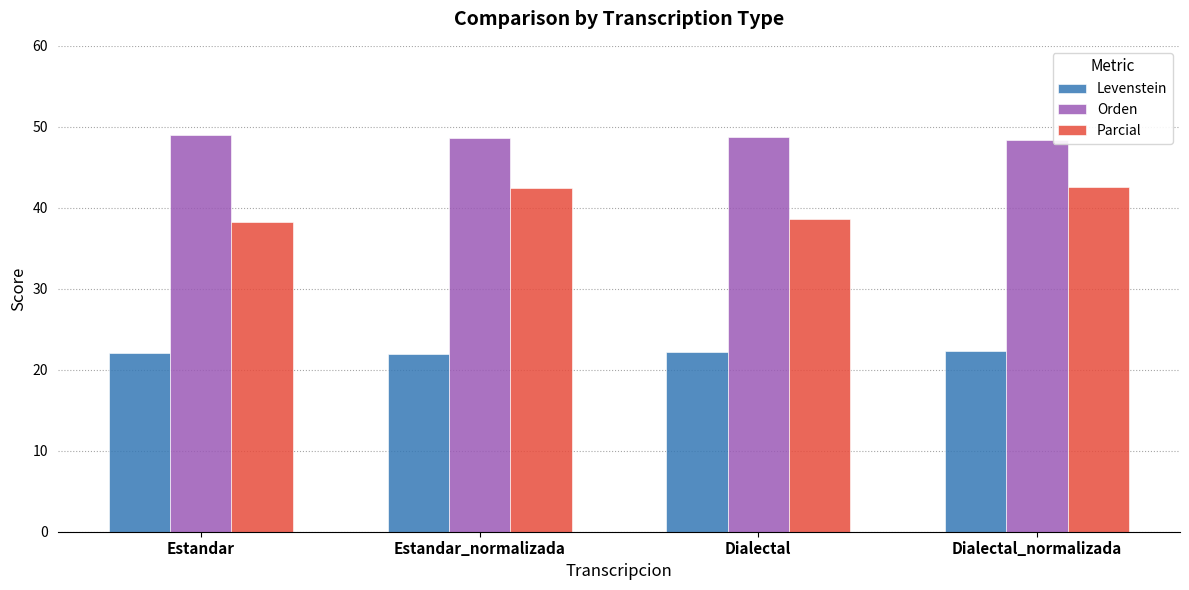

Rank the series by their maximum value, from lowest to highest.

Levenstein, Parcial, Orden